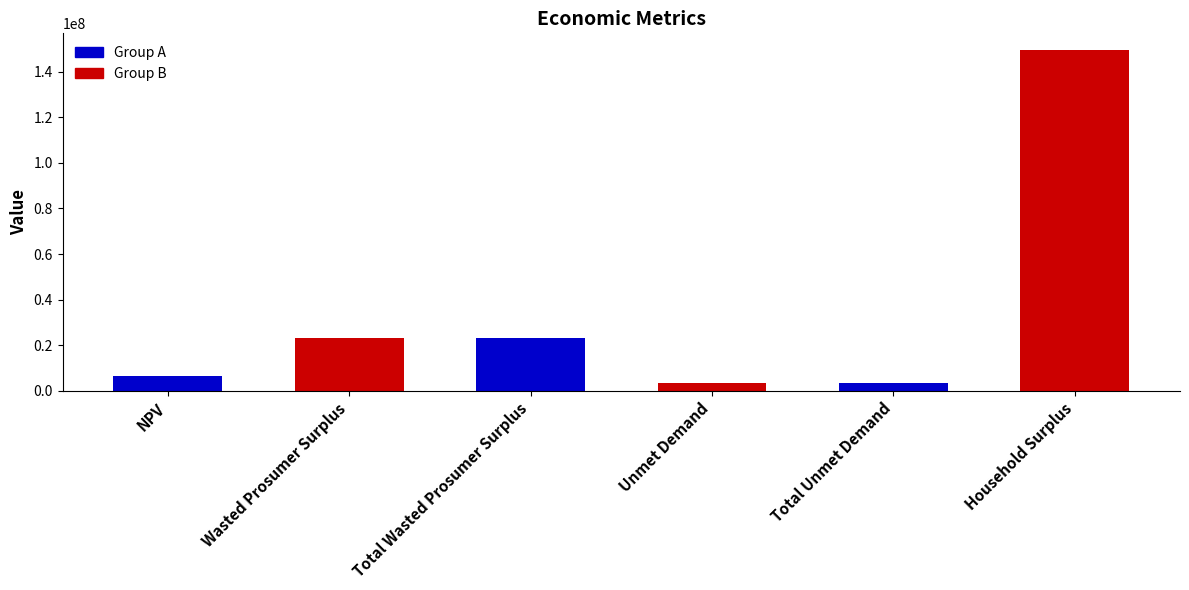

Which has a higher value, Unmet Demand or Household Surplus?

Household Surplus